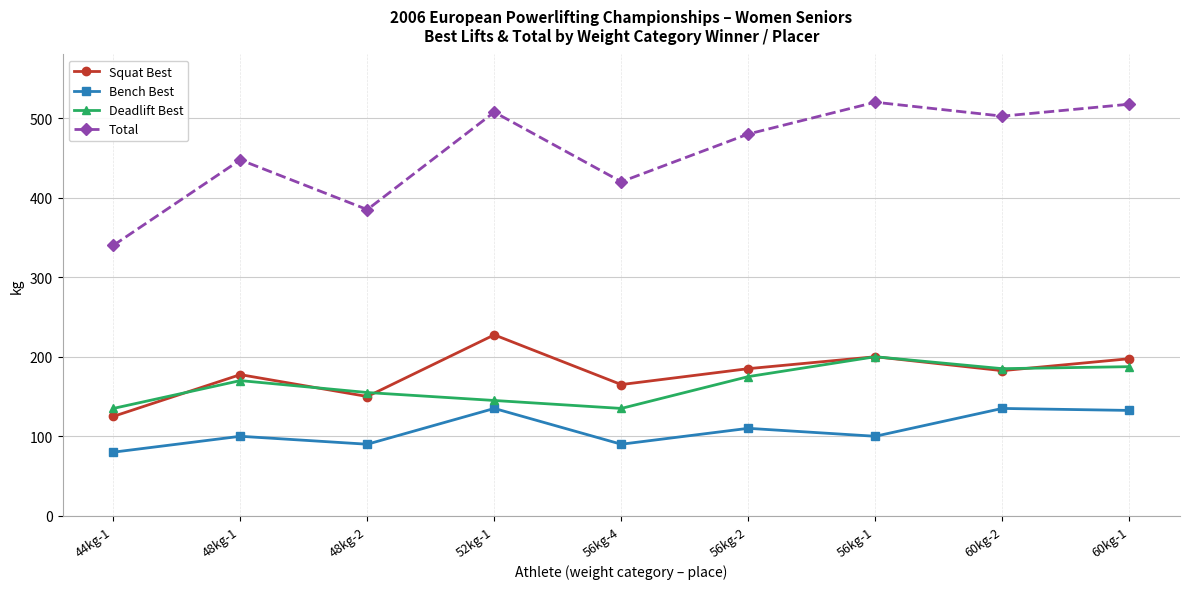

Is the value of Bench Best at 60kg-1 greater than the value of Squat Best at 56kg-2?

No